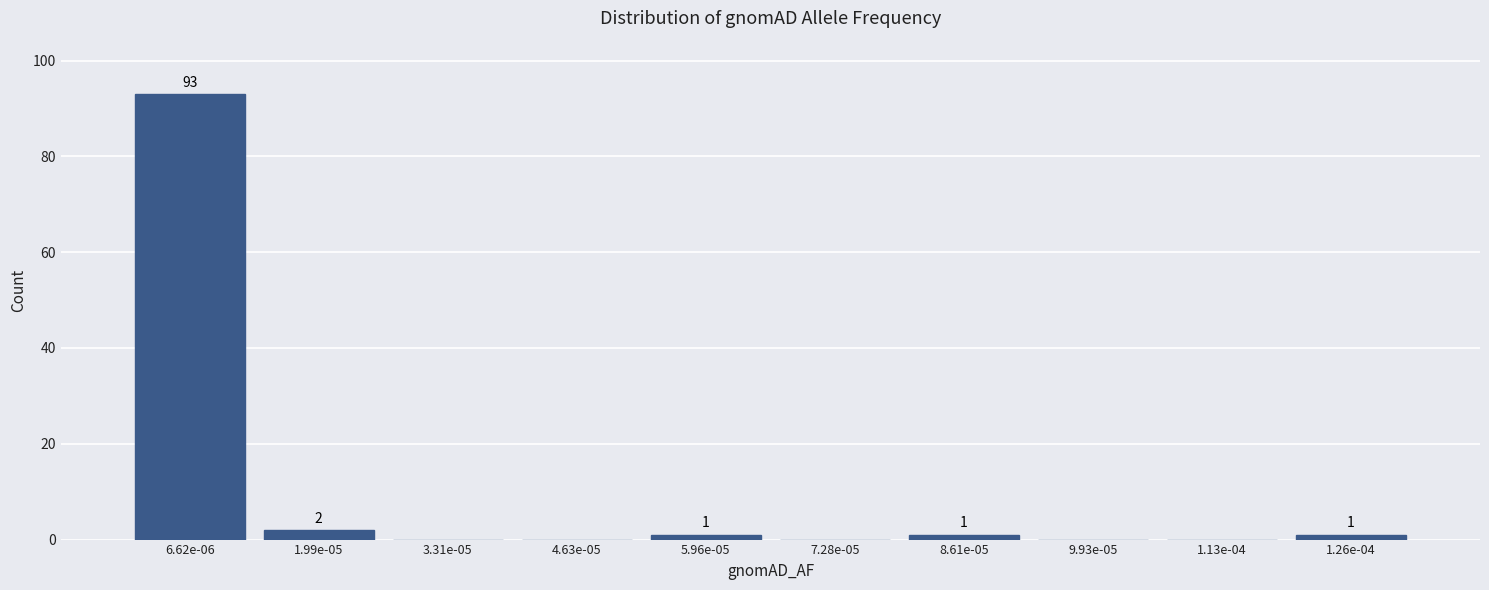

Reading left to right, list all the values displayed in this chart.

6.62e-06=93	1.99e-05=2	3.31e-05=0	4.63e-05=0	5.96e-05=1	7.28e-05=0	8.61e-05=1	9.93e-05=0	1.13e-04=0	1.26e-04=1